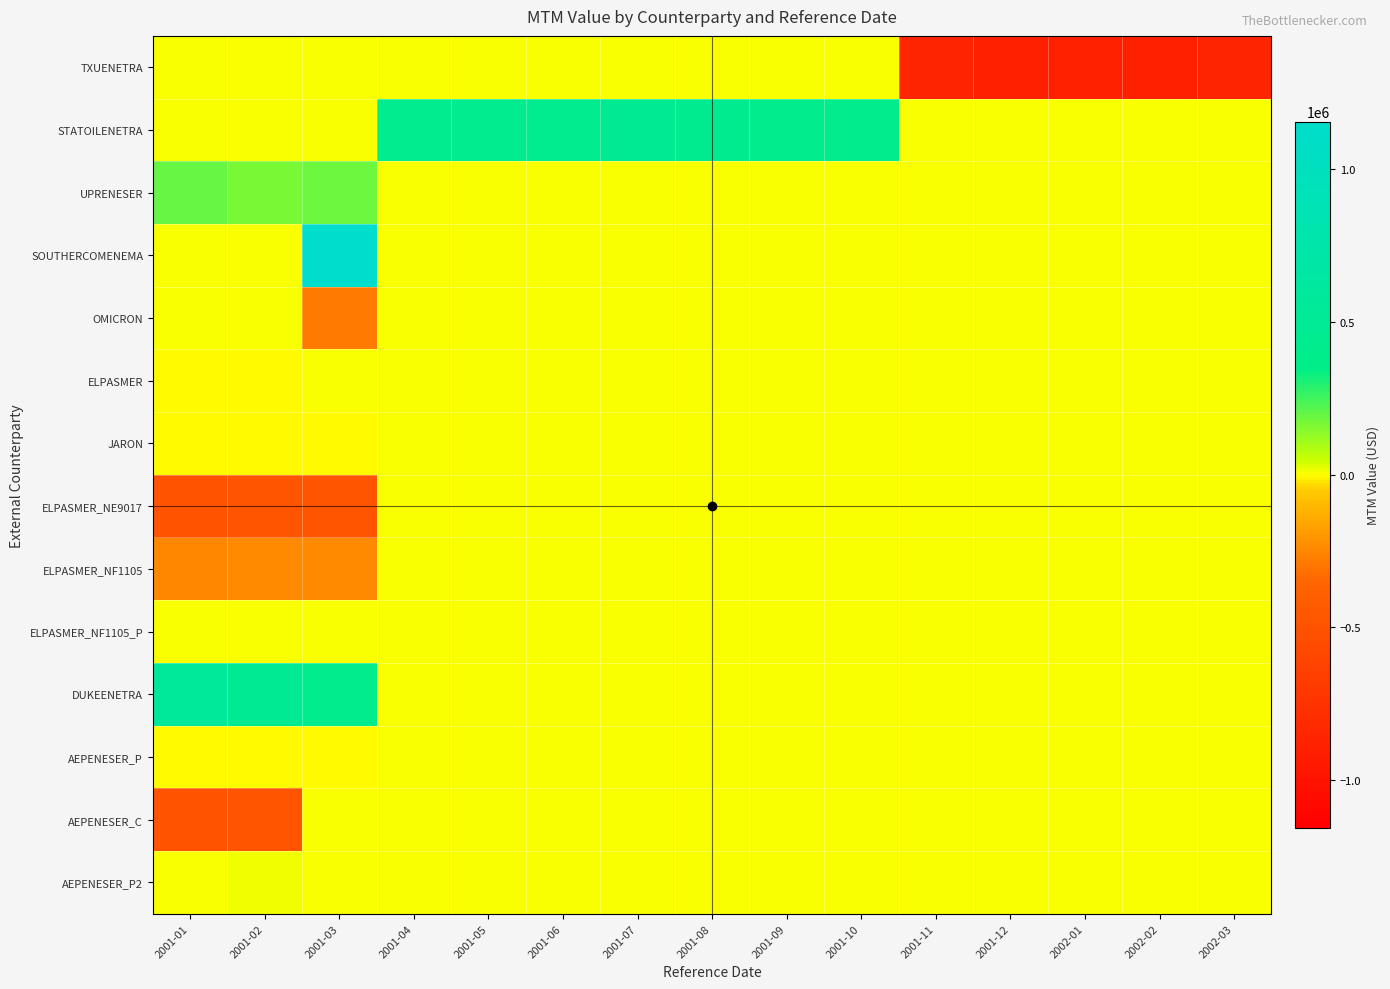

Reading left to right, extract all data points from this chart.

TXUENETRA: 2001-01=0.0	2001-02=0.0	2001-03=0.0	2001-04=0.0	2001-05=0.0	2001-06=0.0	2001-07=0.0	2001-08=0.0	2001-09=0.0	2001-10=0.0	2001-11=-850568.8	2001-12=-902691.9	2002-01=-892525.3	2002-02=-902607.6	2002-03=-850932.2
STATOILENETRA: 2001-01=0.0	2001-02=0.0	2001-03=0.0	2001-04=425356.7	2001-05=433140.8	2001-06=427041.2	2001-07=454118.9	2001-08=446641.5	2001-09=415227.6	2001-10=409851.8	2001-11=0.0	2001-12=0.0	2002-01=0.0	2002-02=0.0	2002-03=0.0
UPRENESER: 2001-01=191970.0	2001-02=164299.8	2001-03=181524.1	2001-04=0.0	2001-05=0.0	2001-06=0.0	2001-07=0.0	2001-08=0.0	2001-09=0.0	2001-10=0.0	2001-11=0.0	2001-12=0.0	2002-01=0.0	2002-02=0.0	2002-03=0.0
SOUTHERCOMENEMA: 2001-01=0.0	2001-02=0.0	2001-03=1156905.6	2001-04=0.0	2001-05=0.0	2001-06=0.0	2001-07=0.0	2001-08=0.0	2001-09=0.0	2001-10=0.0	2001-11=0.0	2001-12=0.0	2002-01=0.0	2002-02=0.0	2002-03=0.0
OMICRON: 2001-01=0.0	2001-02=0.0	2001-03=-289226.4	2001-04=0.0	2001-05=0.0	2001-06=0.0	2001-07=0.0	2001-08=0.0	2001-09=0.0	2001-10=0.0	2001-11=0.0	2001-12=0.0	2002-01=0.0	2002-02=0.0	2002-03=0.0
ELPASMER: 2001-01=-1056.2	2001-02=-2996.2	2001-03=0.0	2001-04=0.0	2001-05=0.0	2001-06=0.0	2001-07=0.0	2001-08=0.0	2001-09=0.0	2001-10=0.0	2001-11=0.0	2001-12=0.0	2002-01=0.0	2002-02=0.0	2002-03=0.0
JARON: 2001-01=-476.1	2001-02=-1605.1	2001-03=-2598.1	2001-04=0.0	2001-05=0.0	2001-06=0.0	2001-07=0.0	2001-08=0.0	2001-09=0.0	2001-10=0.0	2001-11=0.0	2001-12=0.0	2002-01=0.0	2002-02=0.0	2002-03=0.0
ELPASMER_NE9017: 2001-01=-493944.1	2001-02=-484376.4	2001-03=-476504.1	2001-04=0.0	2001-05=0.0	2001-06=0.0	2001-07=0.0	2001-08=0.0	2001-09=0.0	2001-10=0.0	2001-11=0.0	2001-12=0.0	2002-01=0.0	2002-02=0.0	2002-03=0.0
ELPASMER_NF1105: 2001-01=-246972.0	2001-02=-242188.2	2001-03=-238252.0	2001-04=0.0	2001-05=0.0	2001-06=0.0	2001-07=0.0	2001-08=0.0	2001-09=0.0	2001-10=0.0	2001-11=0.0	2001-12=0.0	2002-01=0.0	2002-02=0.0	2002-03=0.0
ELPASMER_NF1105_P: 2001-01=2042.6	2001-02=5297.8	2001-03=7983.7	2001-04=0.0	2001-05=0.0	2001-06=0.0	2001-07=0.0	2001-08=0.0	2001-09=0.0	2001-10=0.0	2001-11=0.0	2001-12=0.0	2002-01=0.0	2002-02=0.0	2002-03=0.0
DUKEENETRA: 2001-01=575133.1	2001-02=494842.6	2001-03=411305.0	2001-04=0.0	2001-05=0.0	2001-06=0.0	2001-07=0.0	2001-08=0.0	2001-09=0.0	2001-10=0.0	2001-11=0.0	2001-12=0.0	2002-01=0.0	2002-02=0.0	2002-03=0.0
AEPENESER_P: 2001-01=-399.1	2001-02=-1400.5	2001-03=-2512.1	2001-04=0.0	2001-05=0.0	2001-06=0.0	2001-07=0.0	2001-08=0.0	2001-09=0.0	2001-10=0.0	2001-11=0.0	2001-12=0.0	2002-01=0.0	2002-02=0.0	2002-03=0.0
AEPENESER_C: 2001-01=-491748.7	2001-02=-480613.4	2001-03=0.0	2001-04=0.0	2001-05=0.0	2001-06=0.0	2001-07=0.0	2001-08=0.0	2001-09=0.0	2001-10=0.0	2001-11=0.0	2001-12=0.0	2002-01=0.0	2002-02=0.0	2002-03=0.0
AEPENESER_P2: 2001-01=0.0	2001-02=14358.6	2001-03=0.0	2001-04=0.0	2001-05=0.0	2001-06=0.0	2001-07=0.0	2001-08=0.0	2001-09=0.0	2001-10=0.0	2001-11=0.0	2001-12=0.0	2002-01=0.0	2002-02=0.0	2002-03=0.0